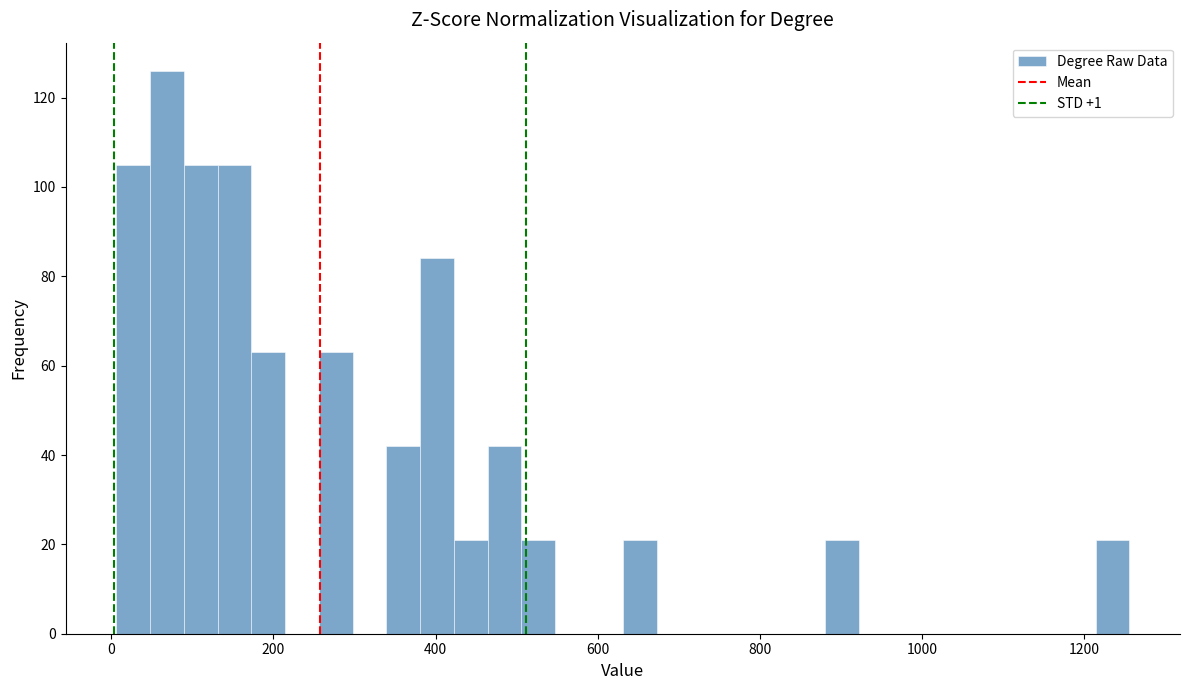

Around what value on the x-axis is the tallest bar? Give the approximate position of its centre, as read against the axis.

60